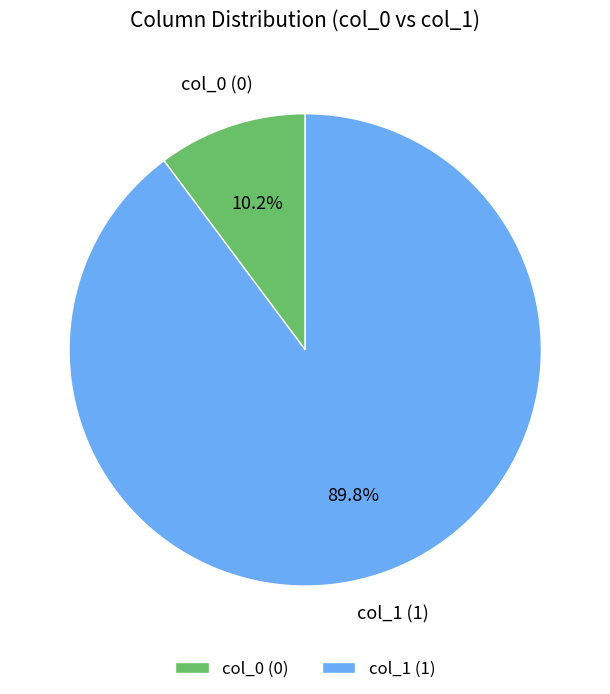

Approximately how many times larger is the value at col_1 (1) compared to col_0 (0)?

8.8